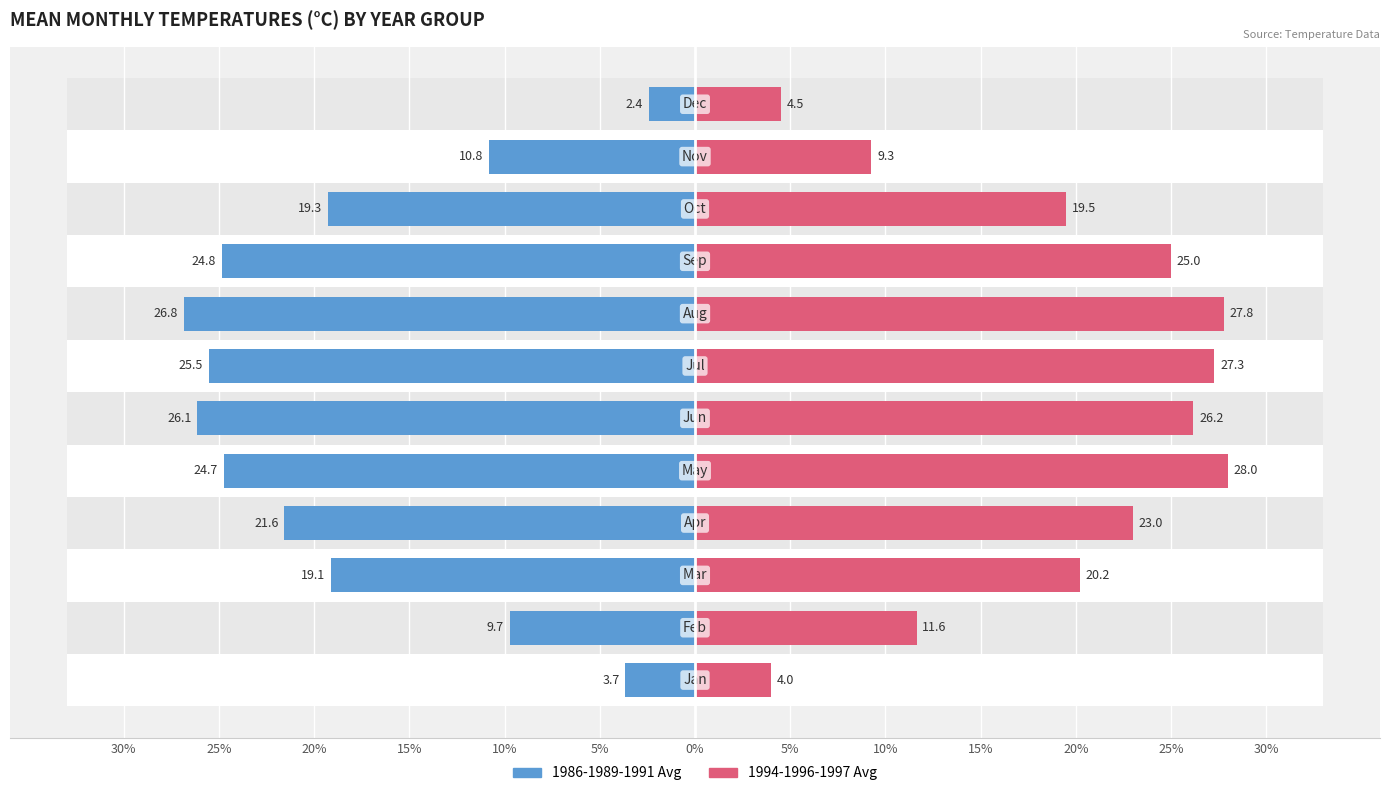

Is it true that 1986-1989-1991 Avg equals -4.7 at 20%?

False